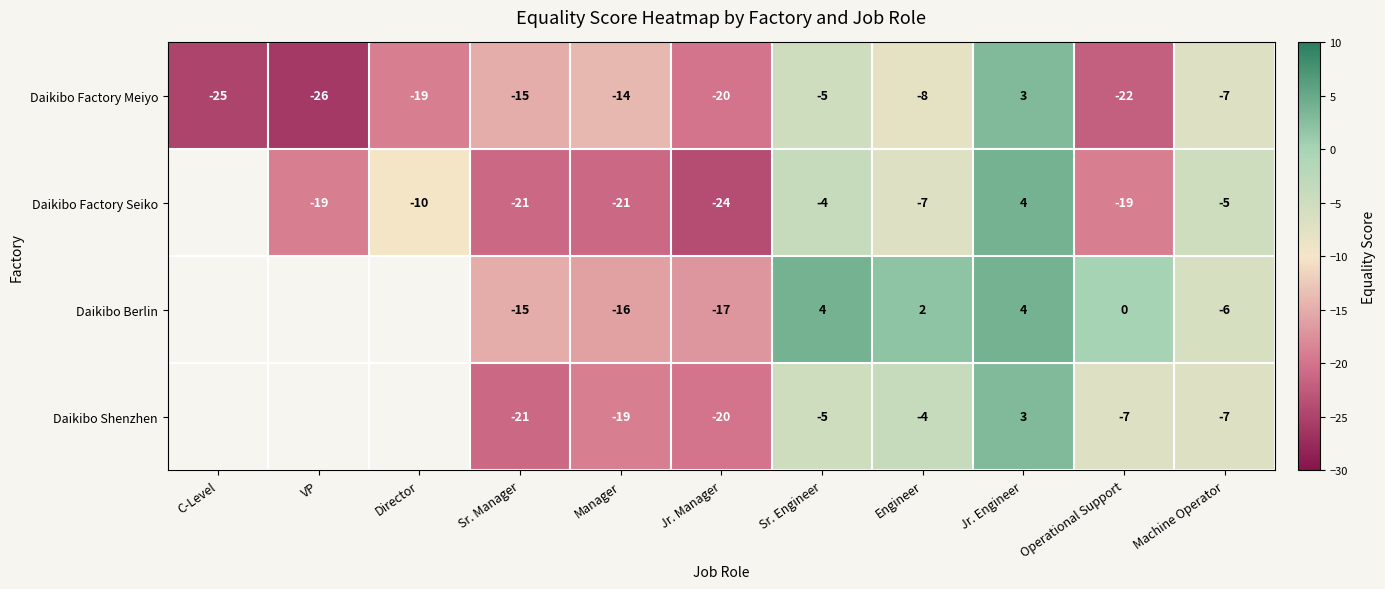

The value of Daikibo Berlin at Manager is -25. True or false?

False